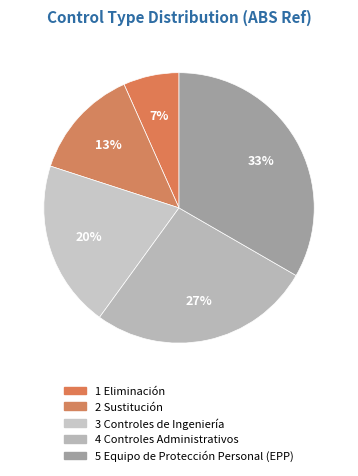

What is the ratio of the value at 1 Eliminación to the value at 3 Controles de Ingeniería?

0.3